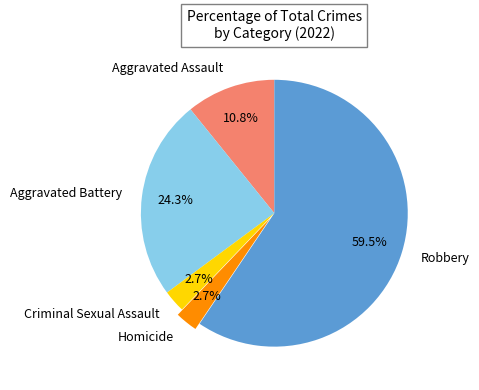

Which category accounts for the majority?

Robbery